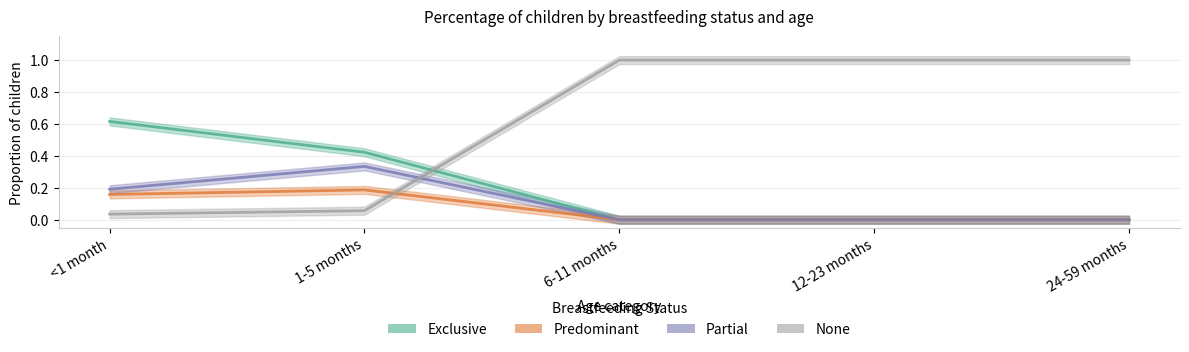

What is the label of the 2nd point from the left?

1-5 months